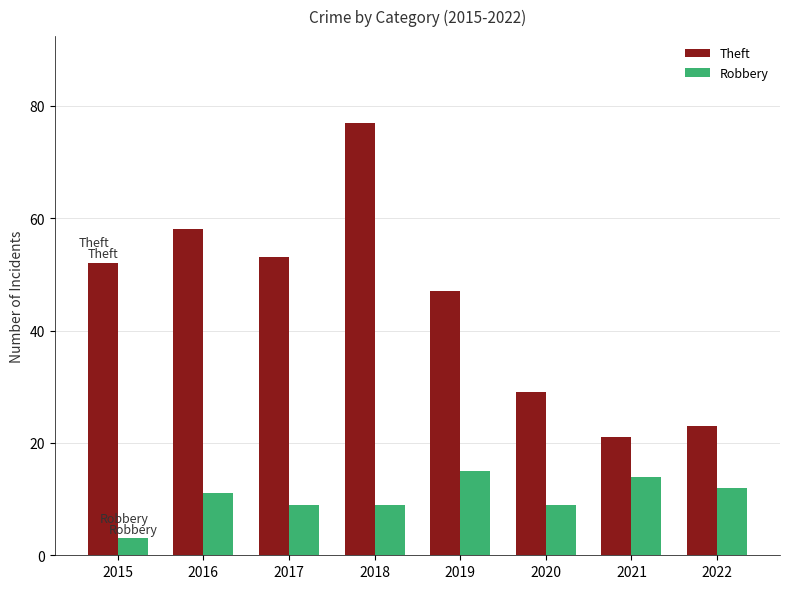

Which series has the largest total across all categories?

Theft